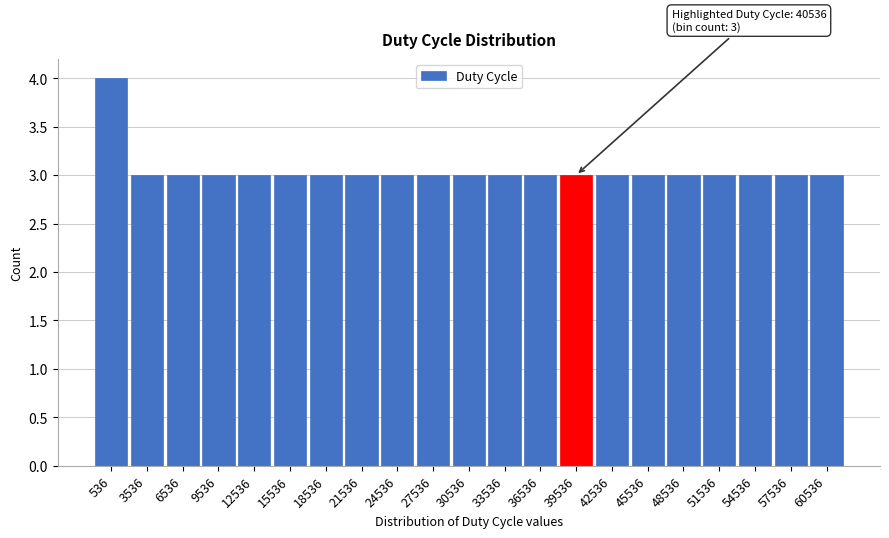

Reading left to right, transcribe all the data shown in this chart.

536=4	3536=3	6536=3	9536=3	12536=3	15536=3	18536=3	21536=3	24536=3	27536=3	30536=3	33536=3	36536=3	39536=3	42536=3	45536=3	48536=3	51536=3	54536=3	57536=3	60536=3